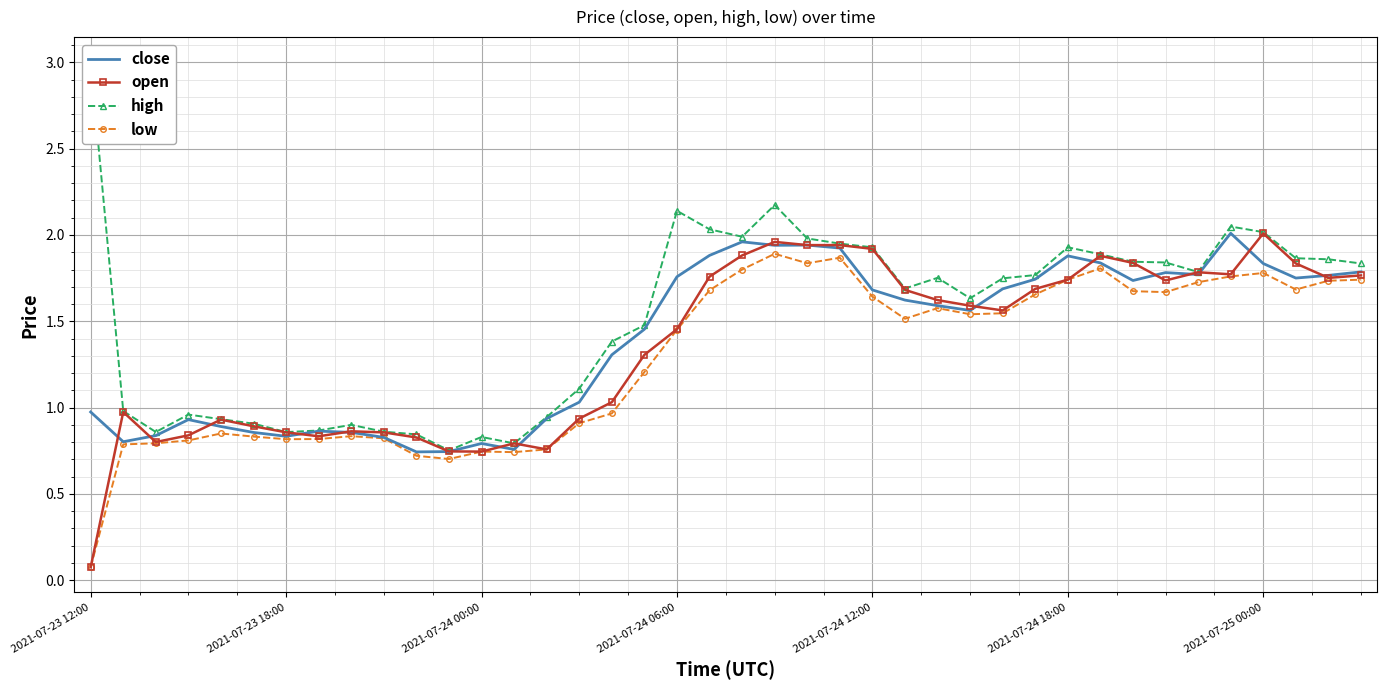

True or false: low and high cross at least once.

False